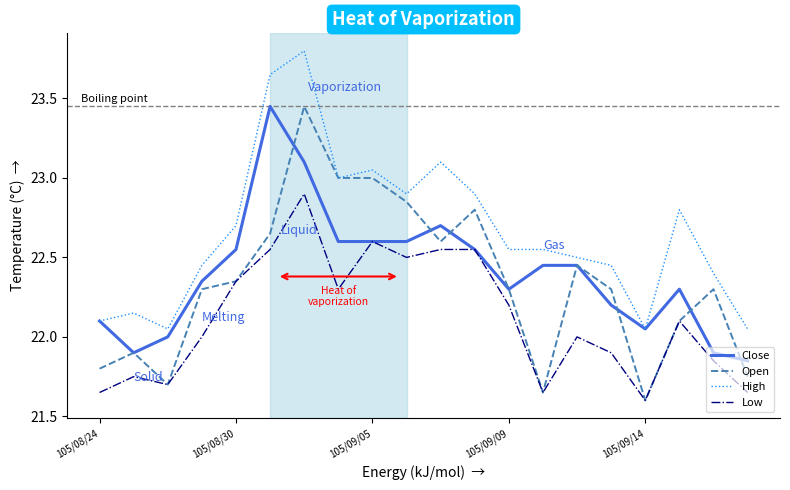

What are all the series names shown in the legend?

Close, Open, High, Low